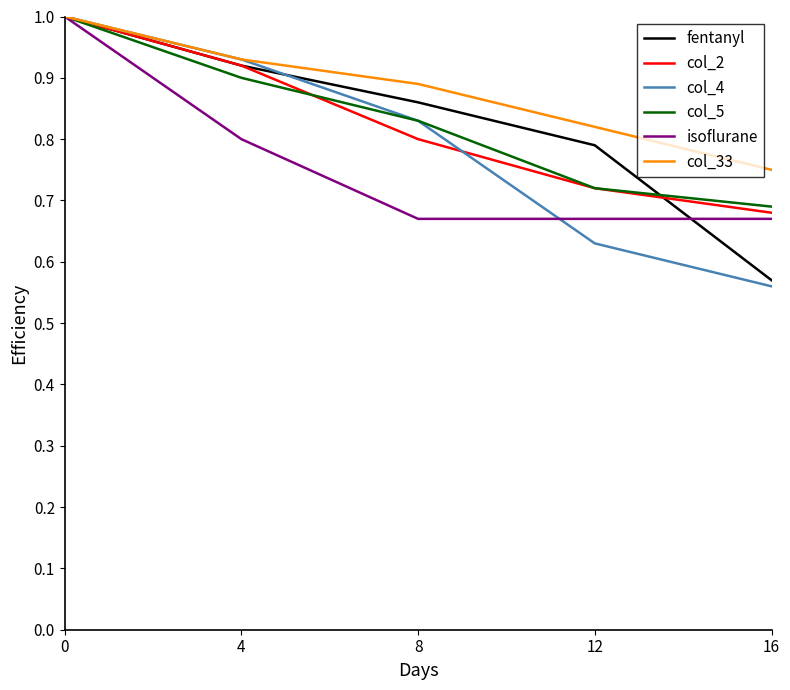

Is it true that col_2 equals 1.2 at 12?

False